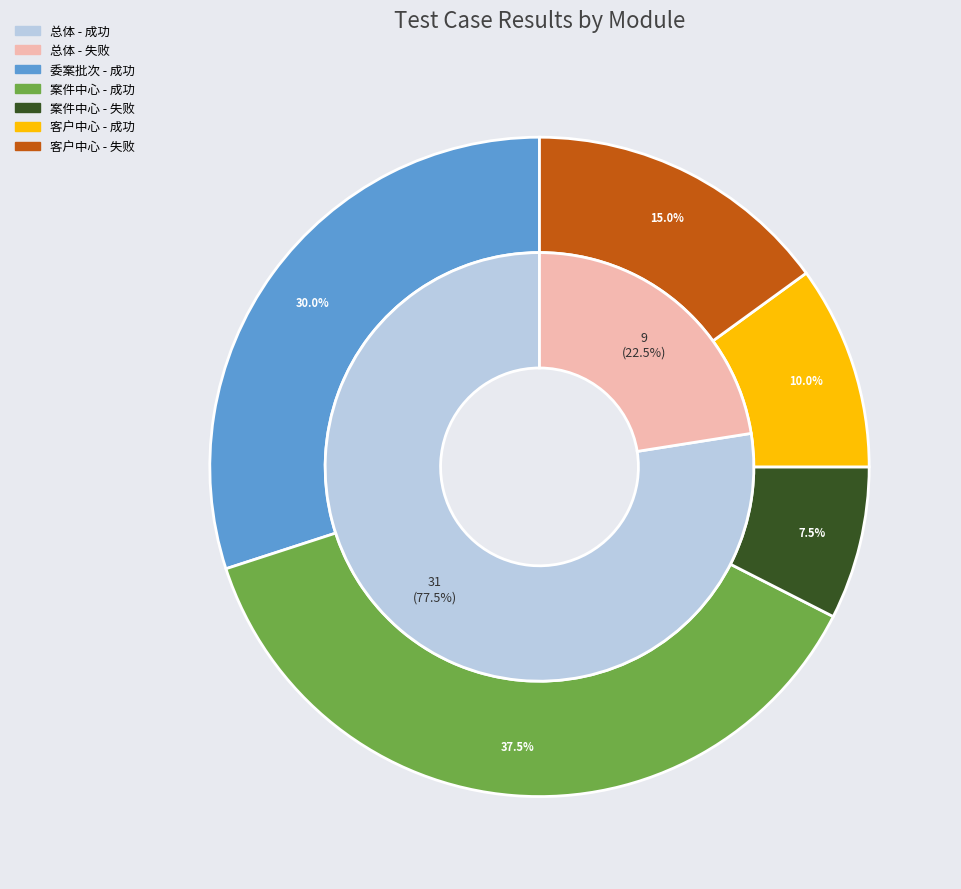

Count the number of slices in the pie.

2